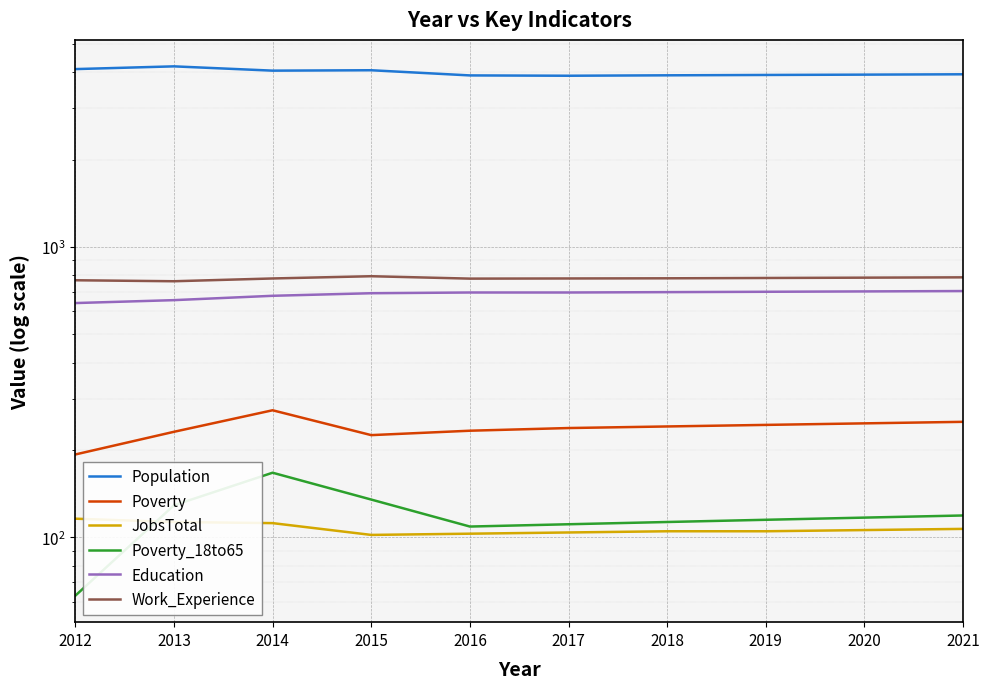

Reading left to right, transcribe all the data shown in this chart.

Population: 4096	4186	4046	4059	3896	3886	3899	3910	3920	3931
Poverty: 193	231	274	225	233	238	241	244	247	250
JobsTotal: 116	113	112	102	103	104	105	105	106	107
Poverty_18to65: 63	129	167	135	109	111	113	115	117	119
Education: 641	656	679	693	697	697	699	701	703	705
Work_Experience: 768	762	779	793	778	779	780	782	784	786